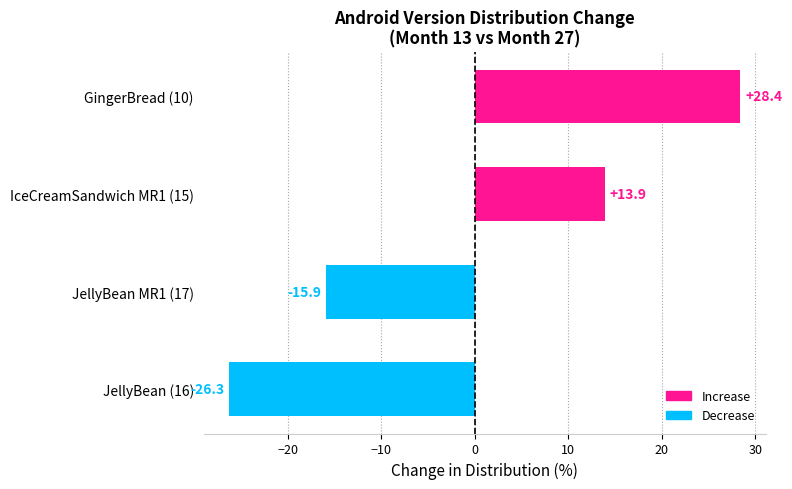

List the labels in order of value, largest first.

GingerBread (10), IceCreamSandwich MR1 (15), JellyBean MR1 (17), JellyBean (16)